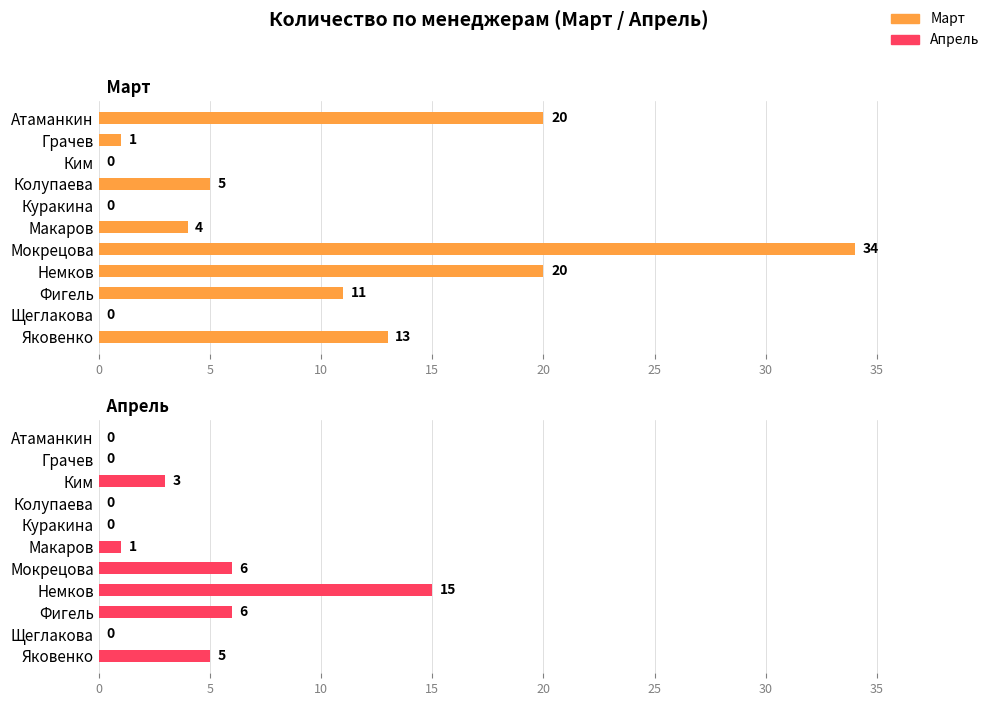

Is it true that Апрель equals 1 at Макаров?

False